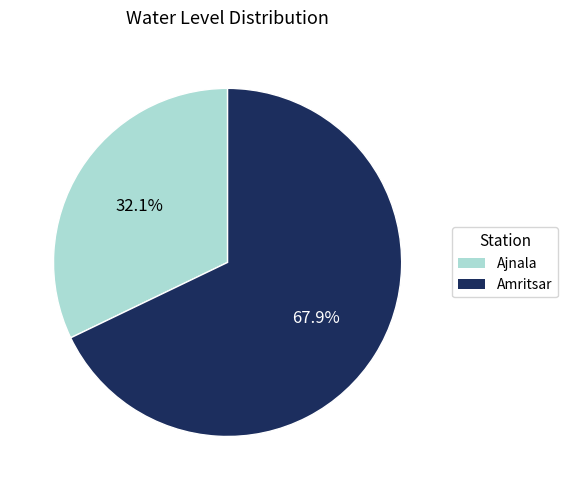

Count the number of slices in the pie.

2